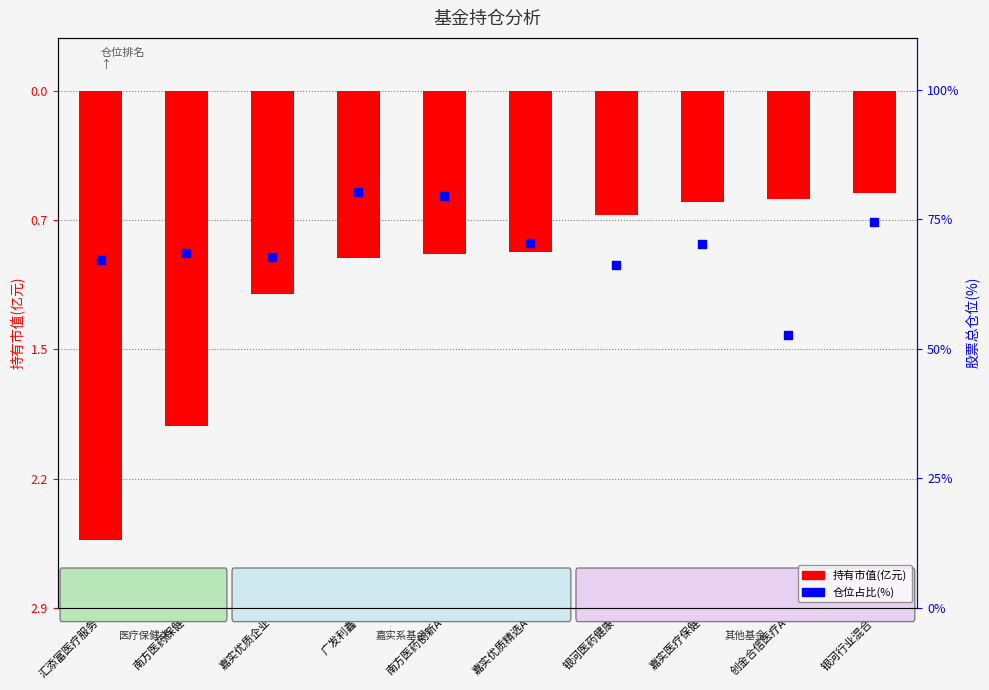

At how many categories does at least one series exceed -1?

10